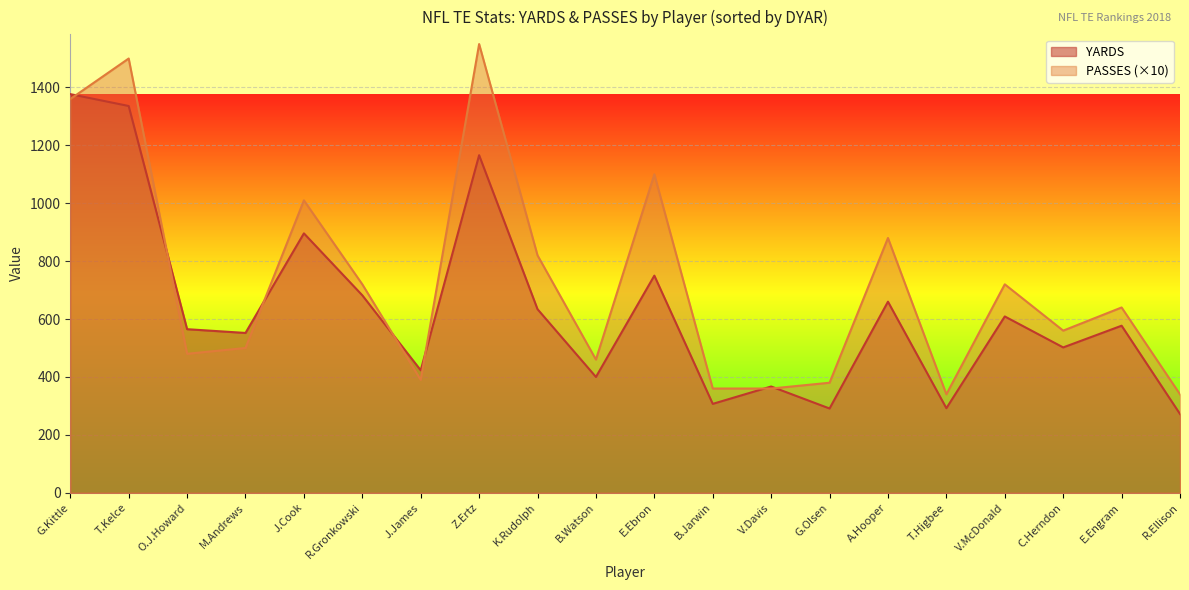

Between V.McDonald and G.Kittle, which is larger?

G.Kittle